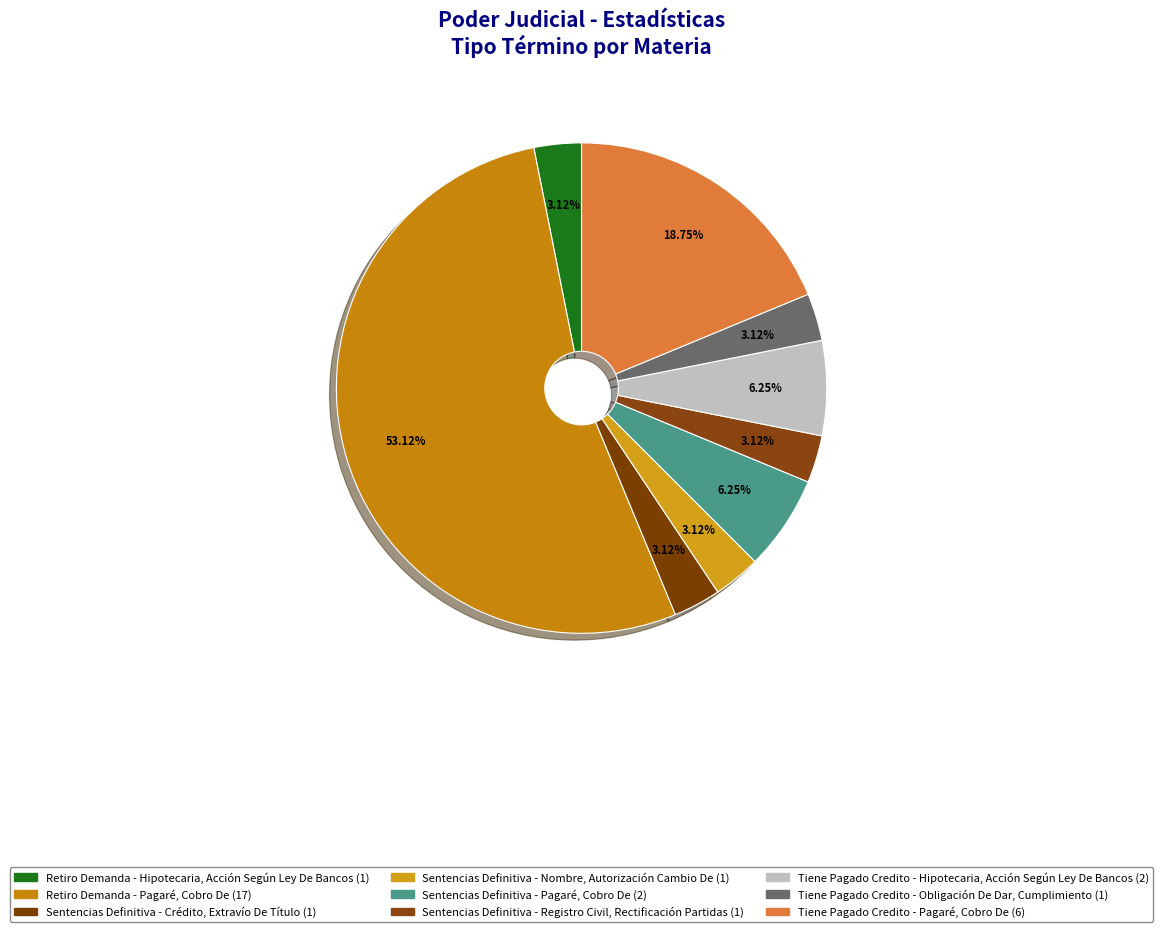

Combined, do Tiene Pagado Credito - Hipotecaria, Acción Según Ley De Bancos and Sentencias Definitiva - Registro Civil, Rectificación Partidas account for over 50%?

No